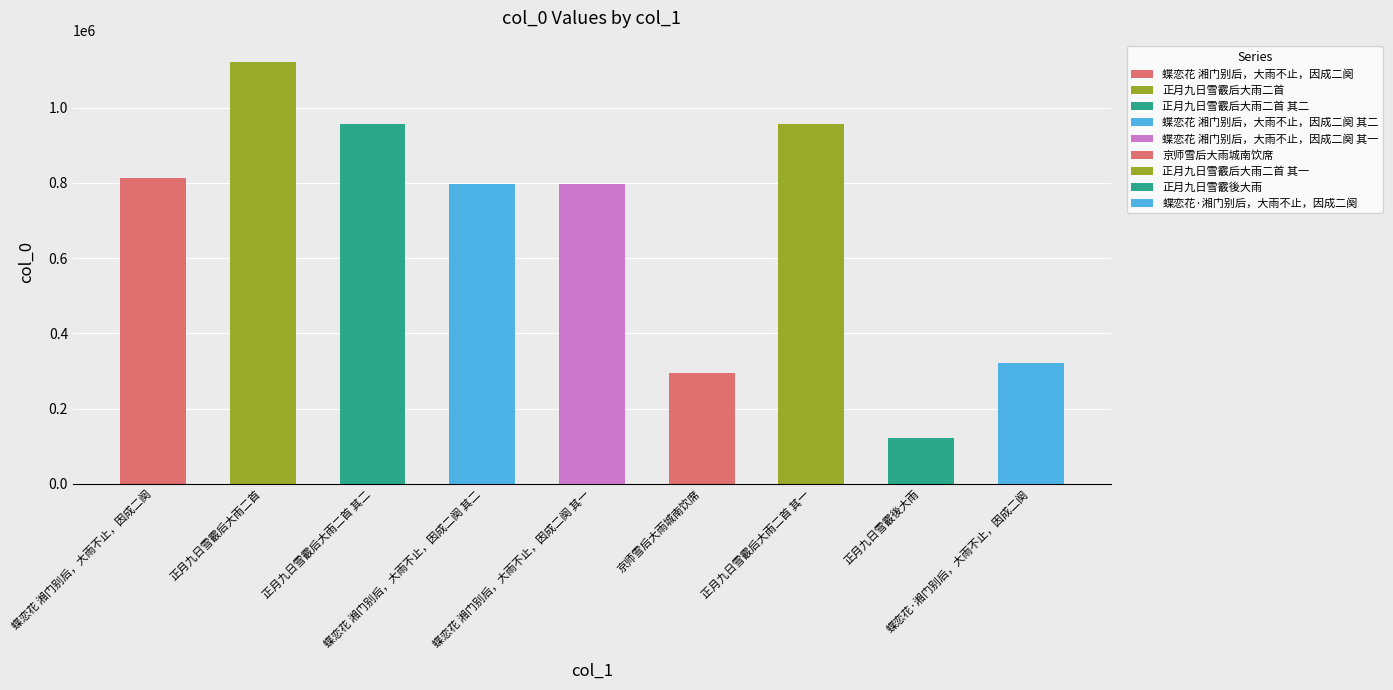

What is the change in value from 京师雪后大雨城南饮席 to 蝶恋花·湘门别后，大雨不止，因成二阕?

+26553